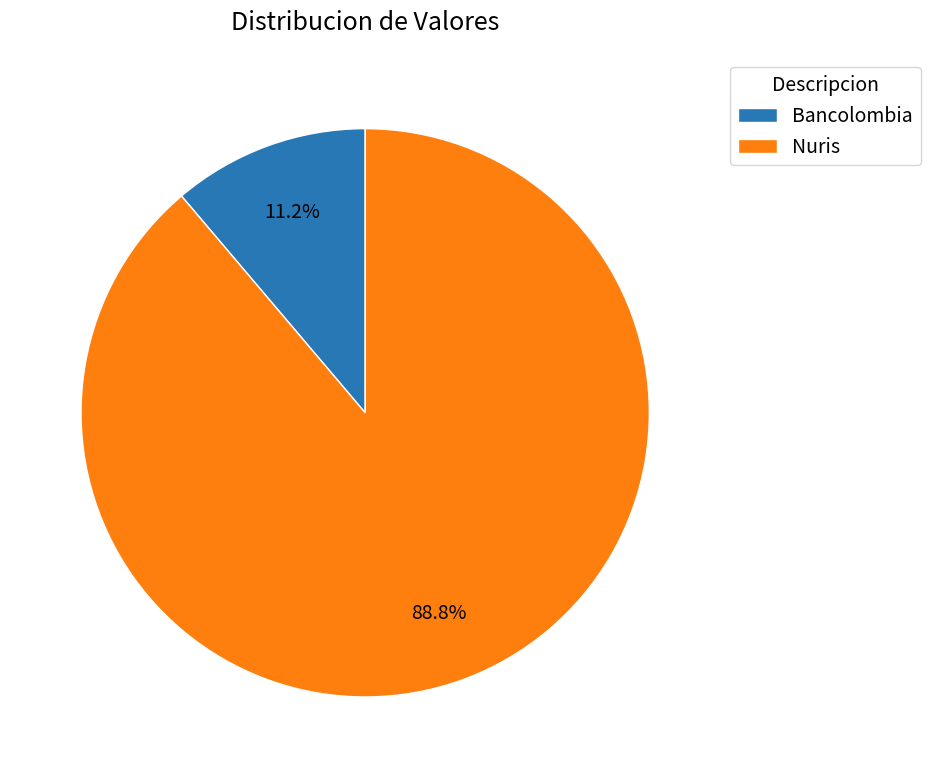

Is it true that Bancolombia is 11% of the pie?

True